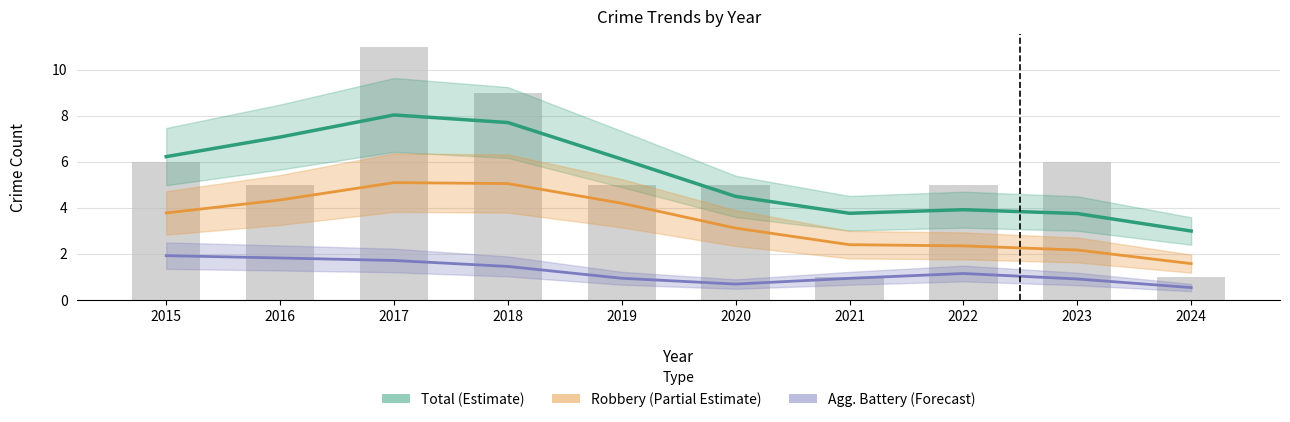

What is the difference between the second highest and minimum values in the Agg. Battery (Forecast) series?

1.3